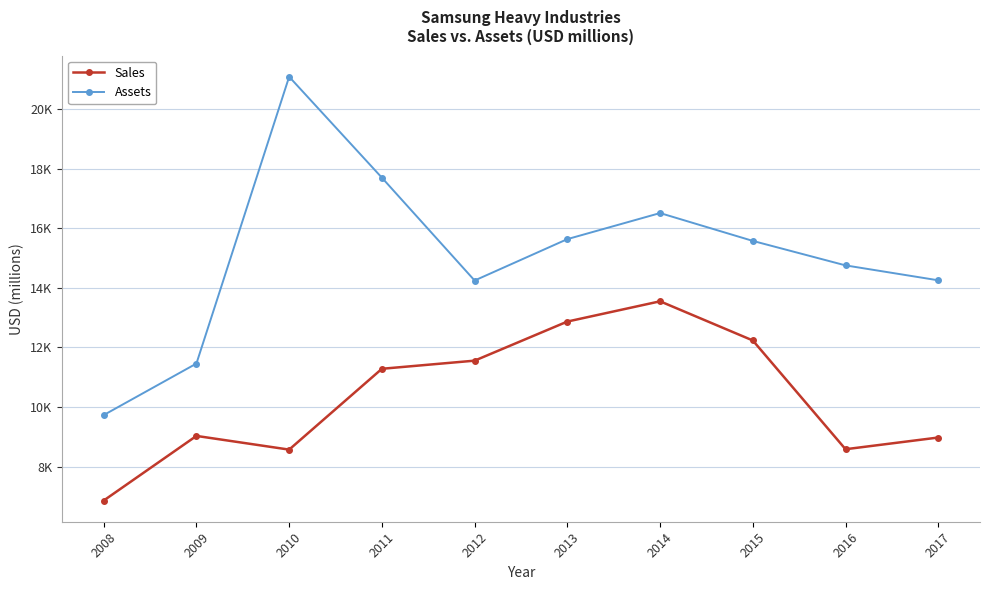

Does the chart have visible grid lines?

Yes